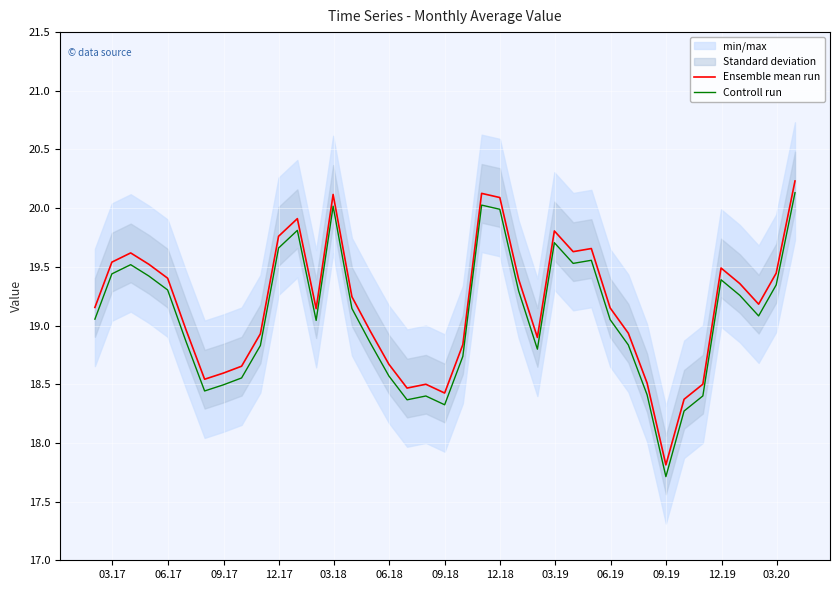

True or false: Ensemble mean run and Controll run cross at least once.

False